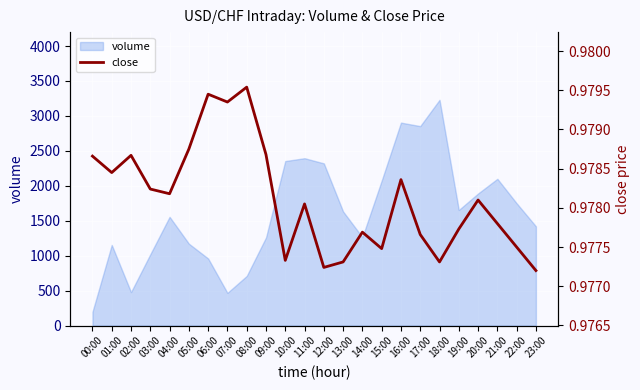

Read the value at 17:00.

1.0